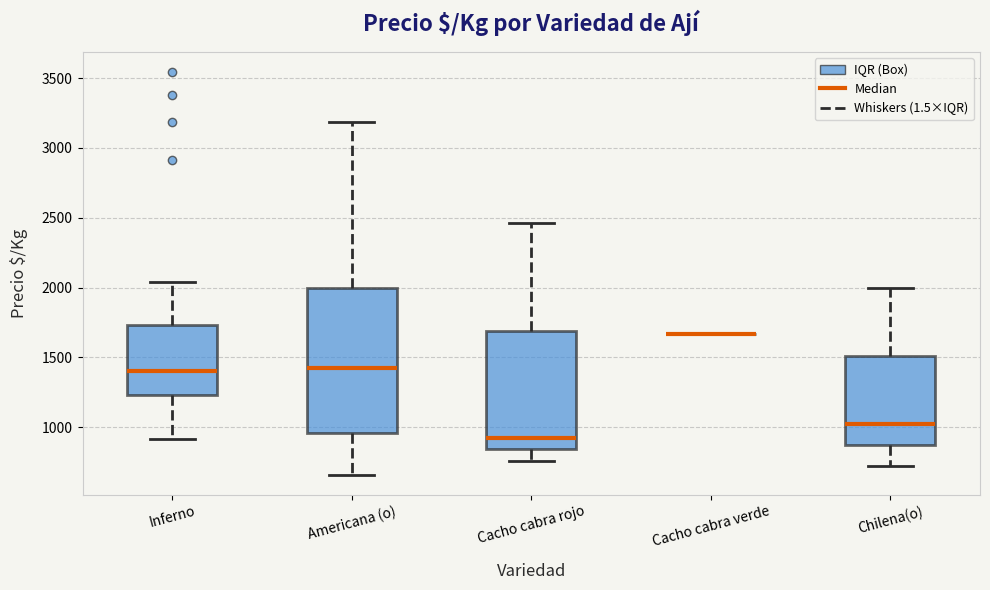

Comparing the boxes themselves (not the whiskers), which one is the tallest?

Americana (o)